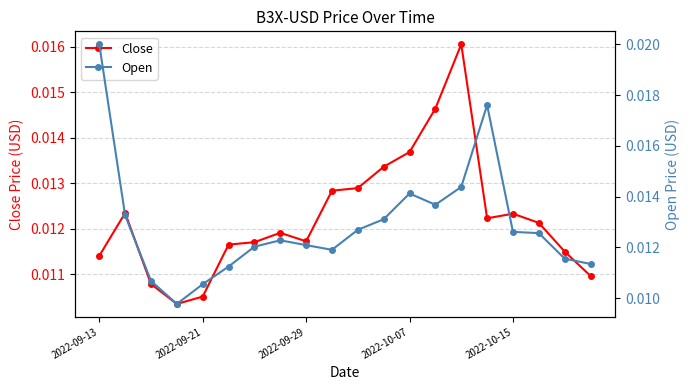

At which category is the sum across all series the highest?

2022-09-13